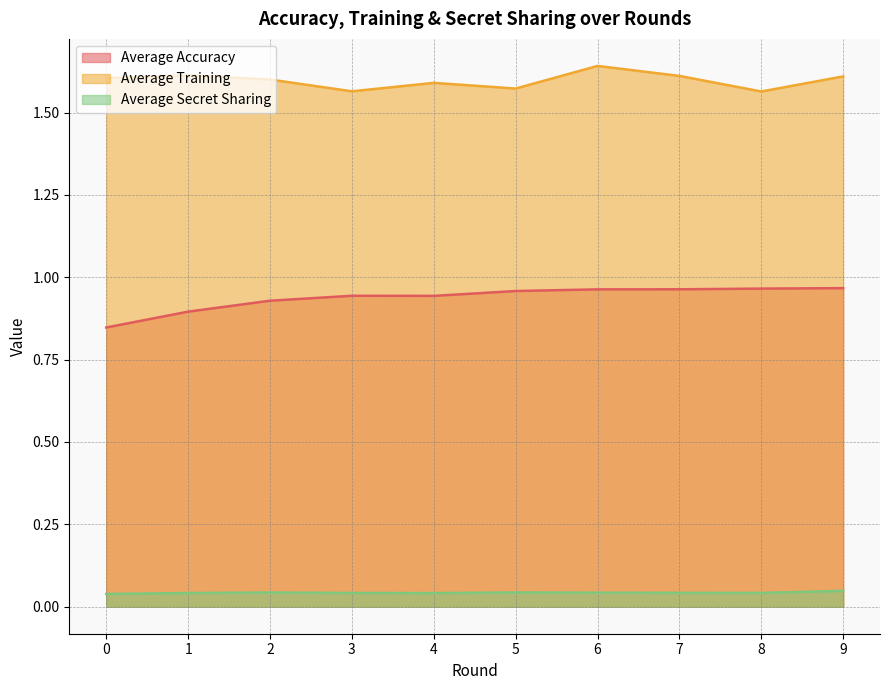

In Average Training, how many points are lower than both neighbors (excluding endpoints)?

3